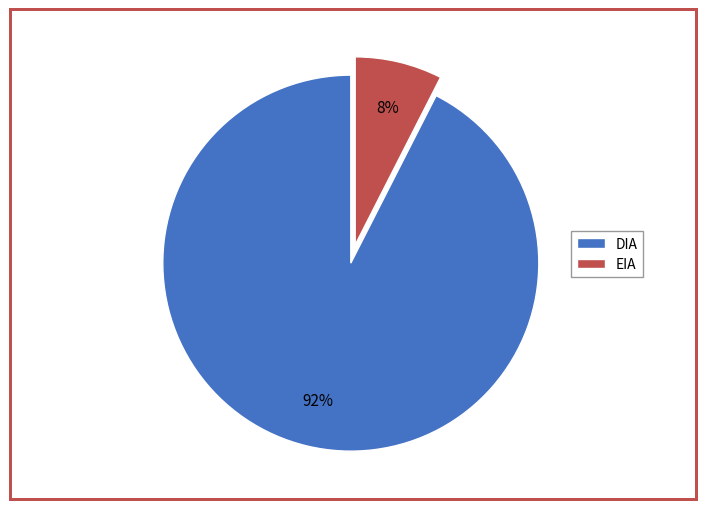

Between EIA and DIA, which is larger?

DIA